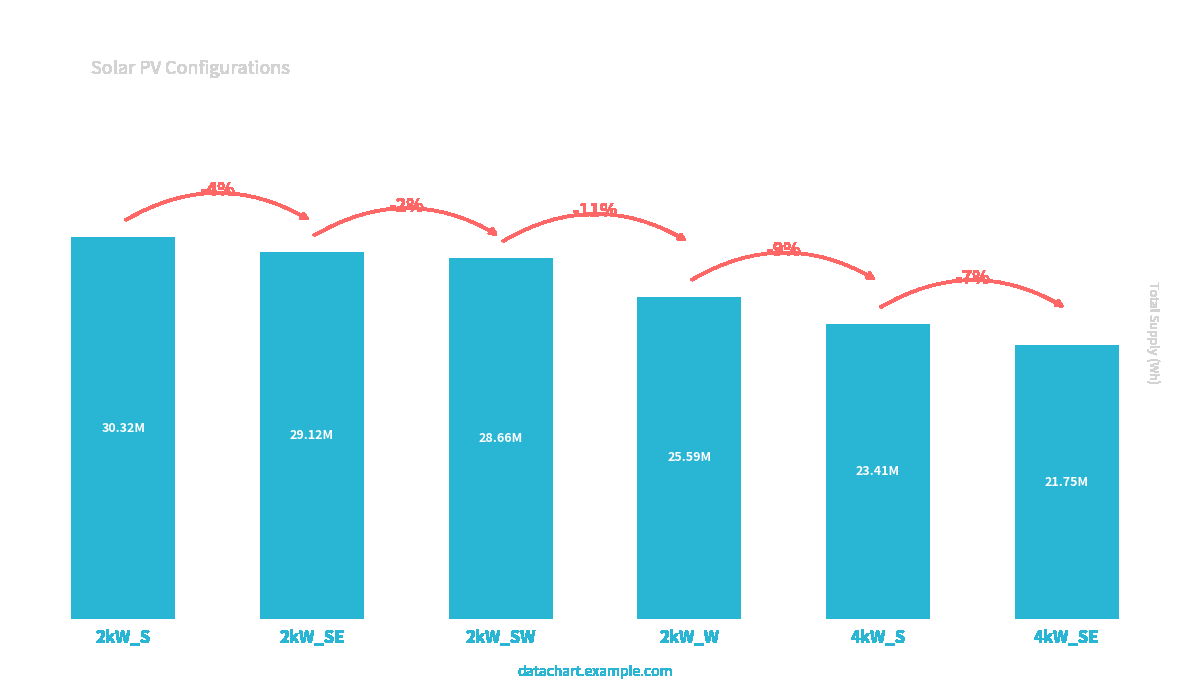

Between 4kW_SE and 2kW_W, which is larger?

2kW_W